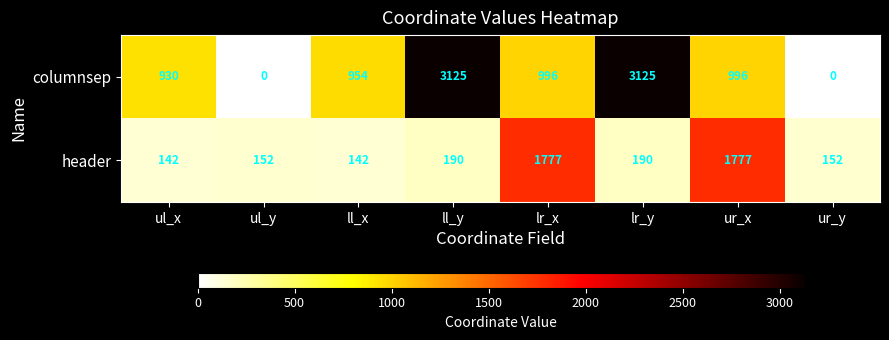

Reading left to right, what are all the values shown in this chart?

columnsep: 930	0	954	3125	996	3125	996	0
header: 142	152	142	190	1777	190	1777	152